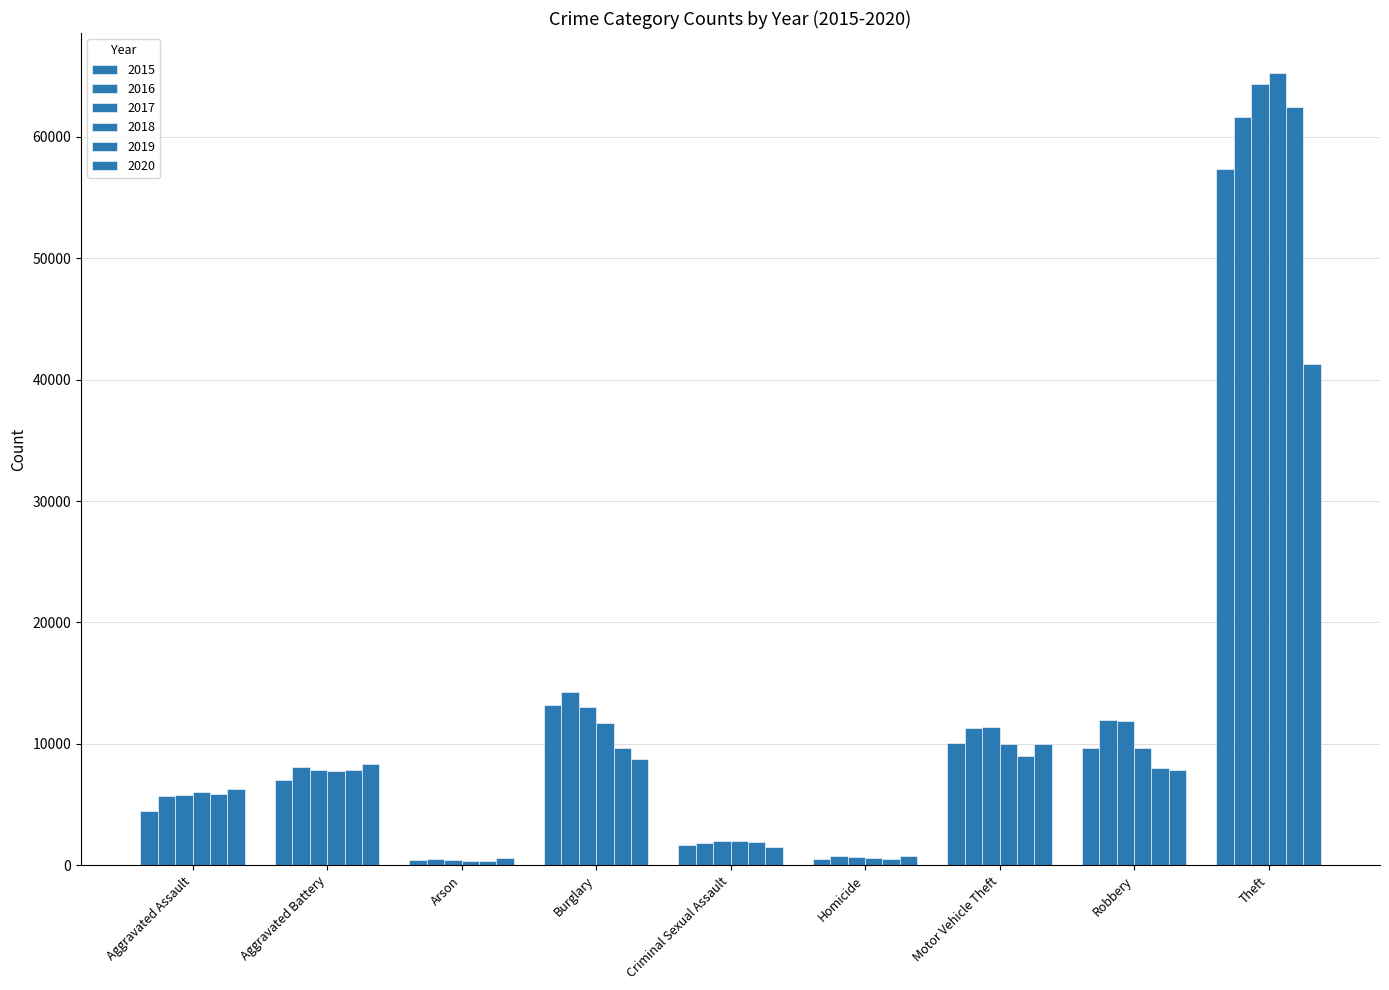

Reading left to right, extract all data points from this chart.

2015: Aggravated Assault=4480	Aggravated Battery=7018	Arson=448	Burglary=13184	Criminal Sexual Assault=1683	Homicide=496	Motor Vehicle Theft=10068	Robbery=9638	Theft=57350
2016: Aggravated Assault=5712	Aggravated Battery=8086	Arson=515	Burglary=14289	Criminal Sexual Assault=1836	Homicide=786	Motor Vehicle Theft=11286	Robbery=11960	Theft=61621
2017: Aggravated Assault=5793	Aggravated Battery=7845	Arson=444	Burglary=13001	Criminal Sexual Assault=1960	Homicide=672	Motor Vehicle Theft=11380	Robbery=11880	Theft=64386
2018: Aggravated Assault=6001	Aggravated Battery=7735	Arson=373	Burglary=11747	Criminal Sexual Assault=2011	Homicide=589	Motor Vehicle Theft=9985	Robbery=9681	Theft=65287
2019: Aggravated Assault=5841	Aggravated Battery=7857	Arson=376	Burglary=9638	Criminal Sexual Assault=1901	Homicide=498	Motor Vehicle Theft=8977	Robbery=7995	Theft=62492
2020: Aggravated Assault=6263	Aggravated Battery=8320	Arson=588	Burglary=8758	Criminal Sexual Assault=1475	Homicide=787	Motor Vehicle Theft=9959	Robbery=7855	Theft=41324